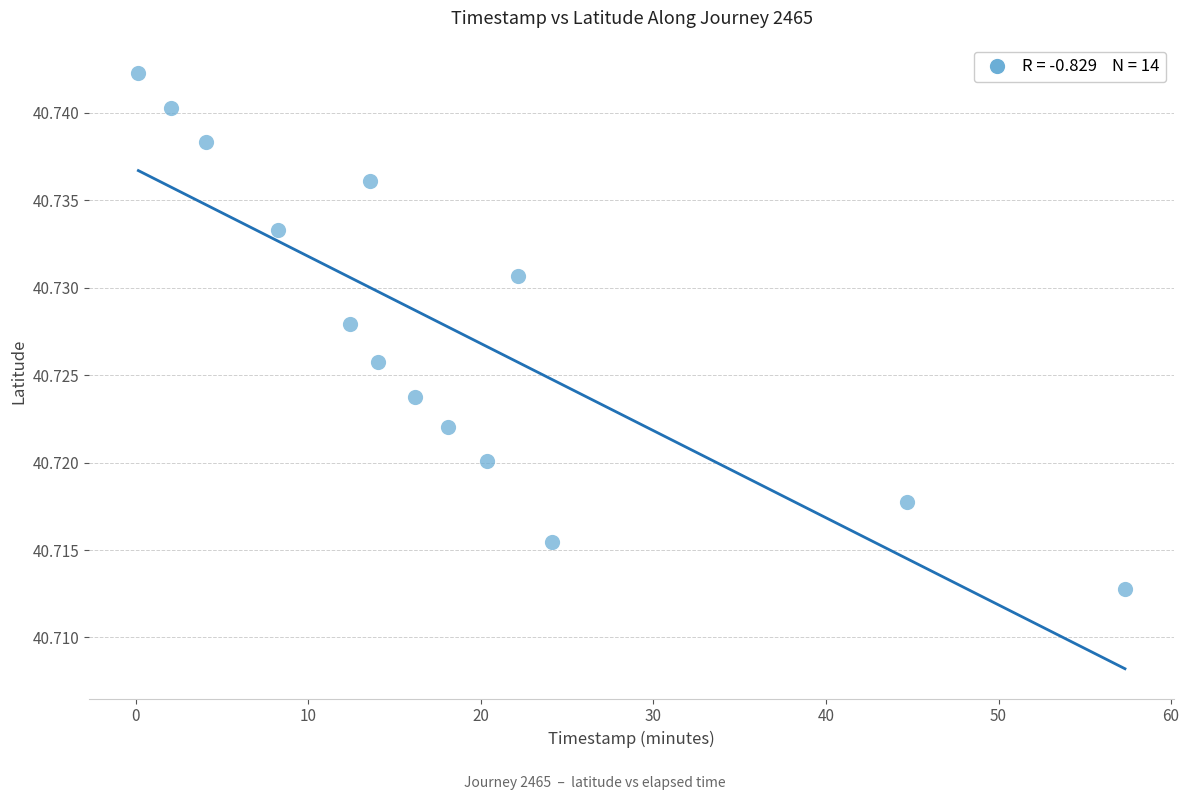

What is the range of X values (max minus min)?

57.2